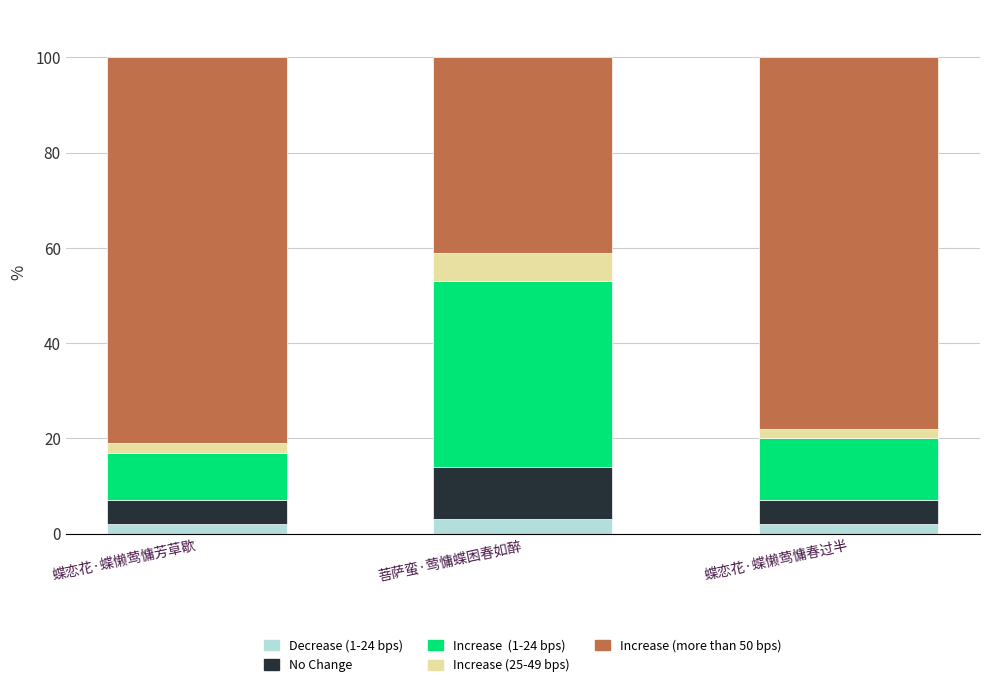

What is the total value across all series at 菩萨蛮·莺慵蝶困春如醉?

100